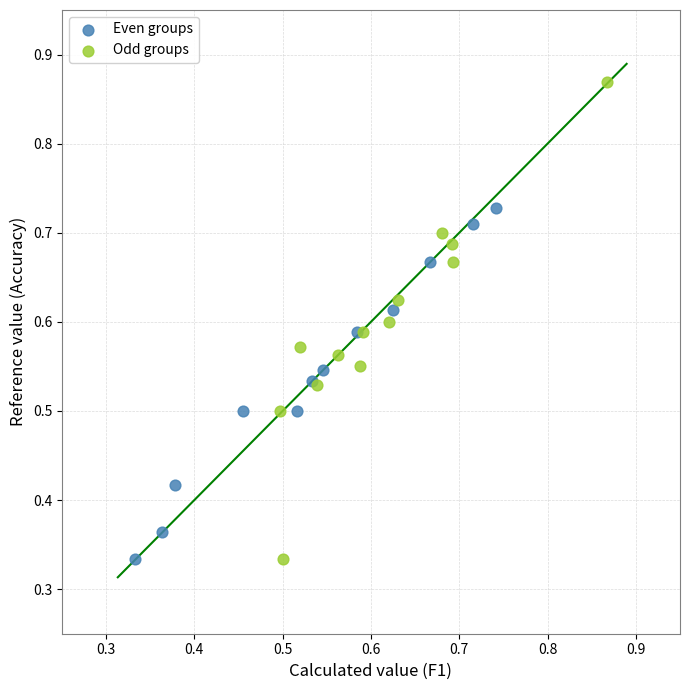

What are all the series names shown in the legend?

Even groups, Odd groups